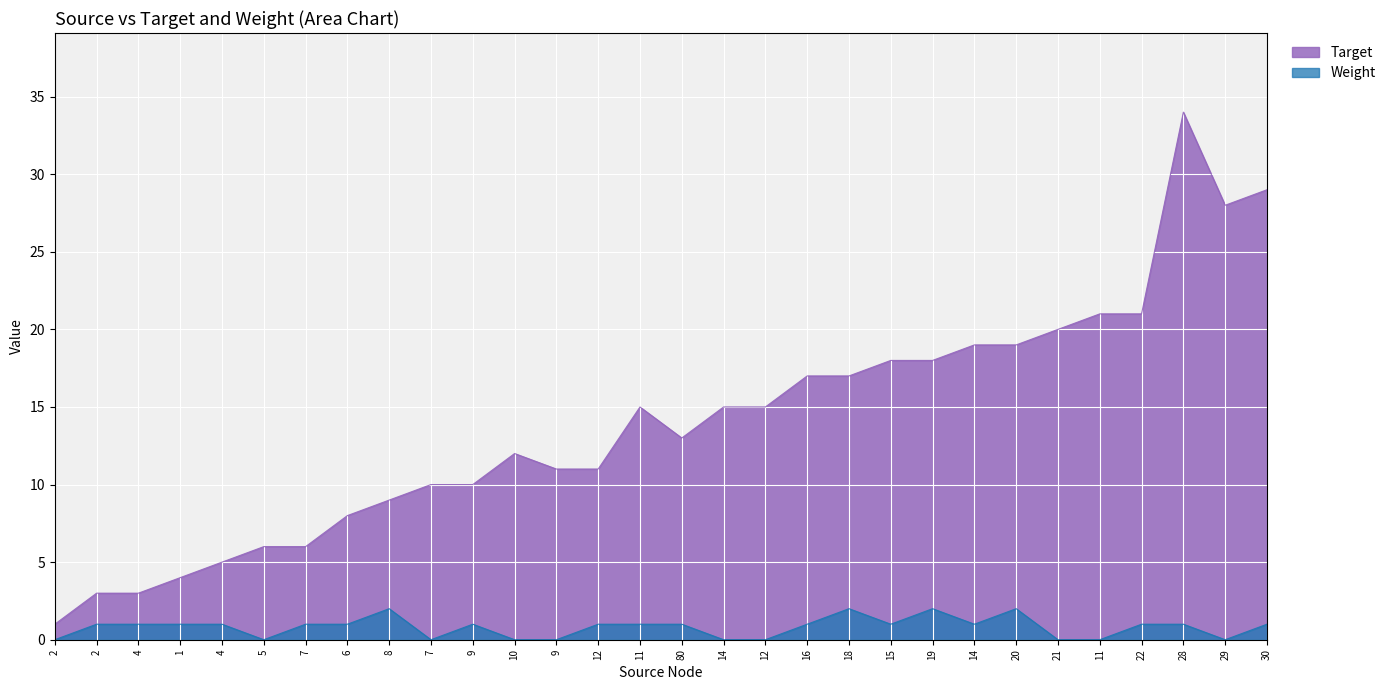

What is the average value of the Target series?

14